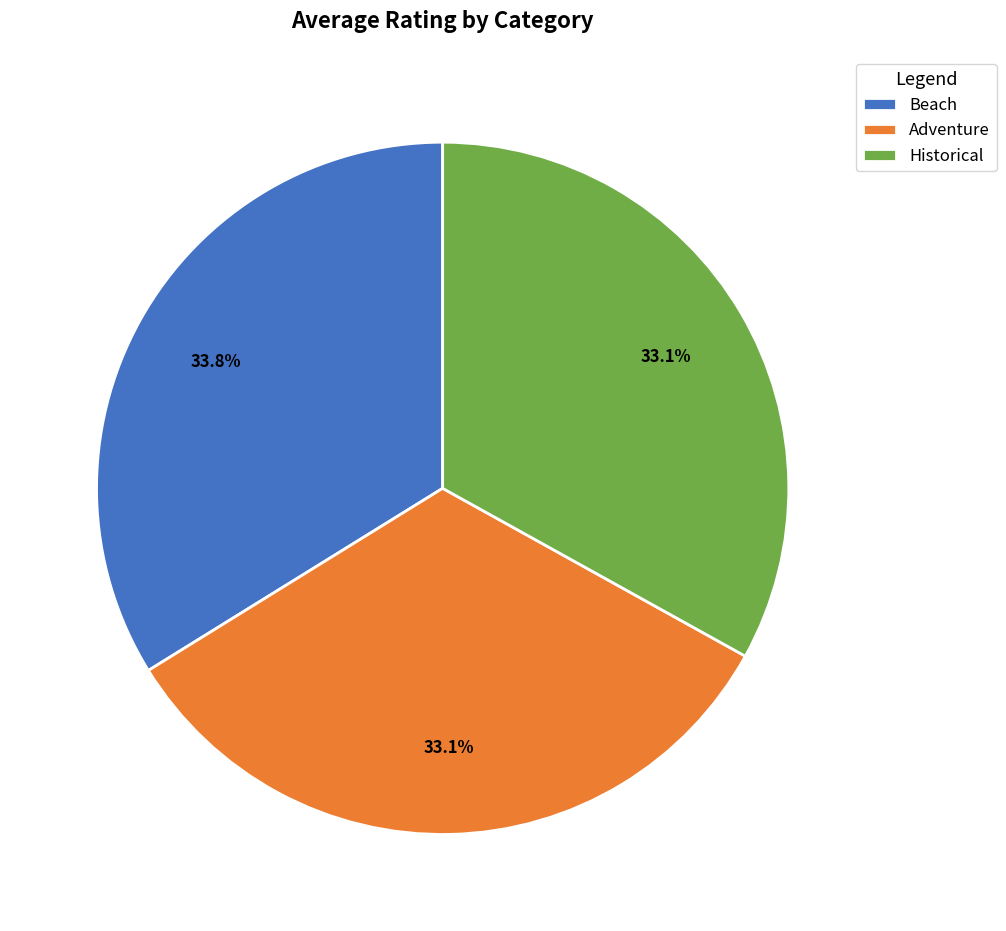

Count the number of slices in the pie.

3